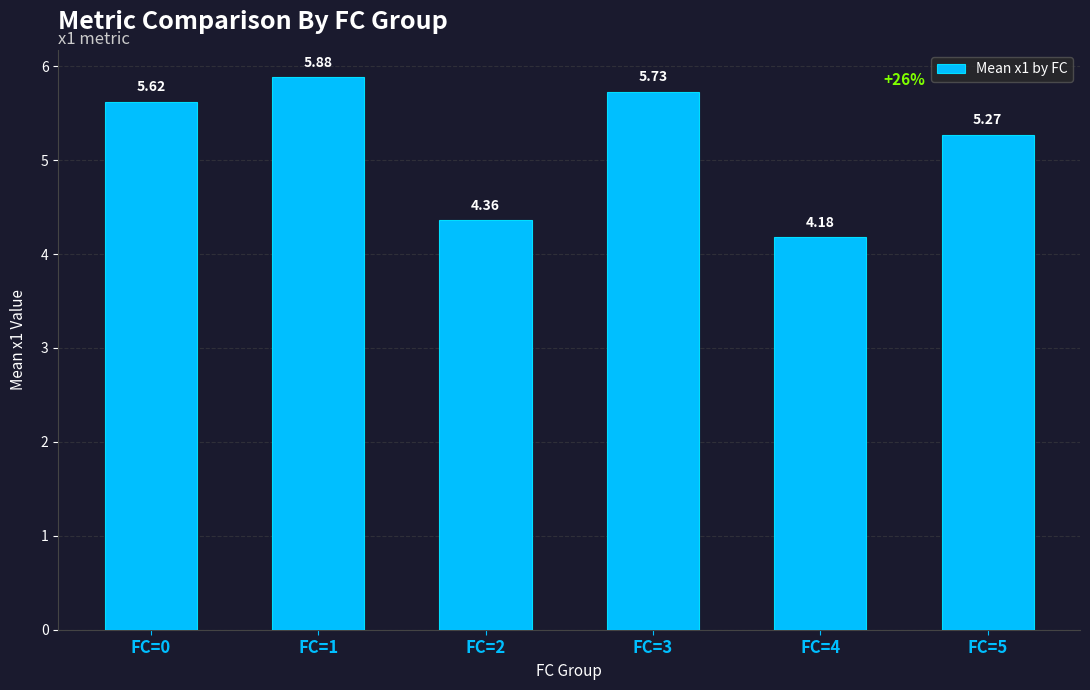

Which has a higher value, FC=5 or FC=4?

FC=5